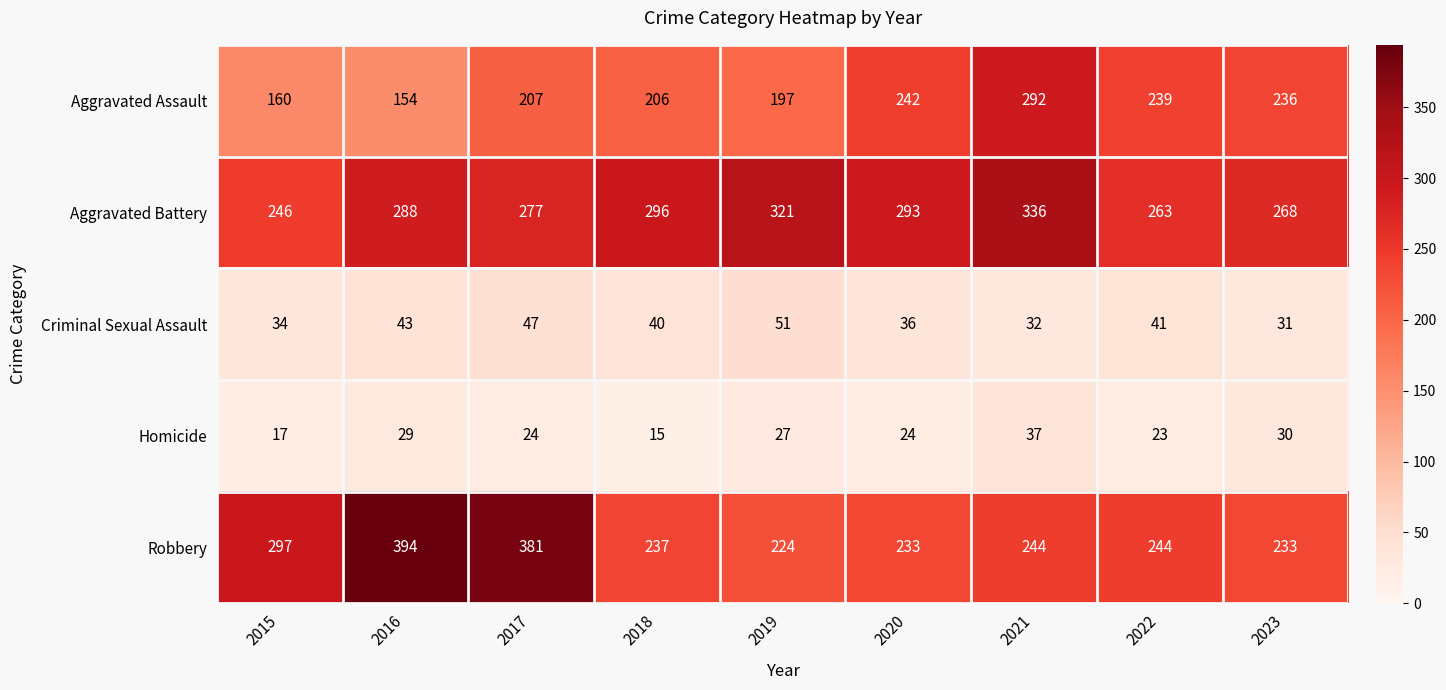

At 2019, list the series in order from largest to smallest.

Aggravated Battery, Robbery, Aggravated Assault, Criminal Sexual Assault, Homicide